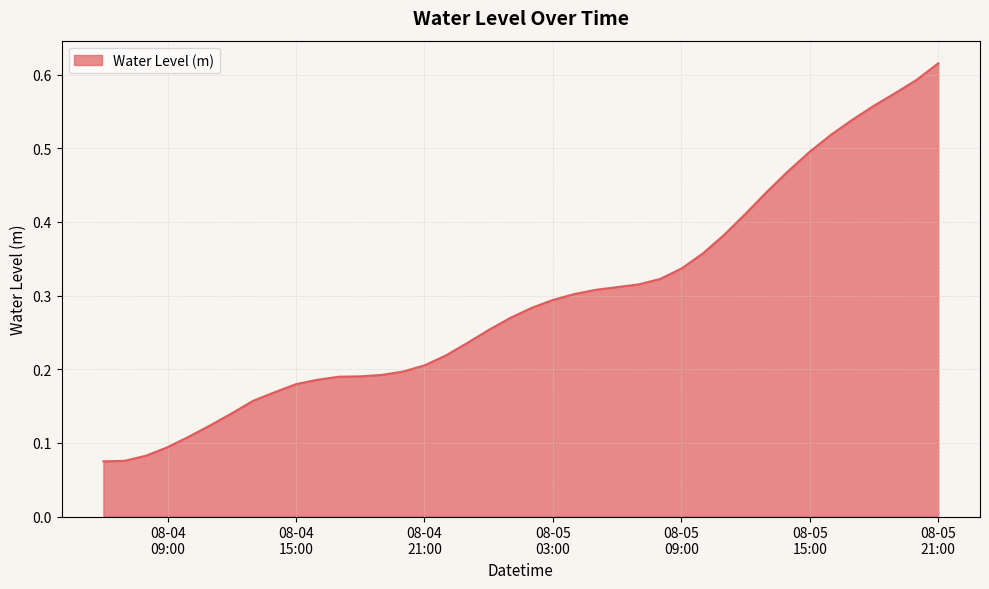

What is the value of the 12th point from the left?

0.2